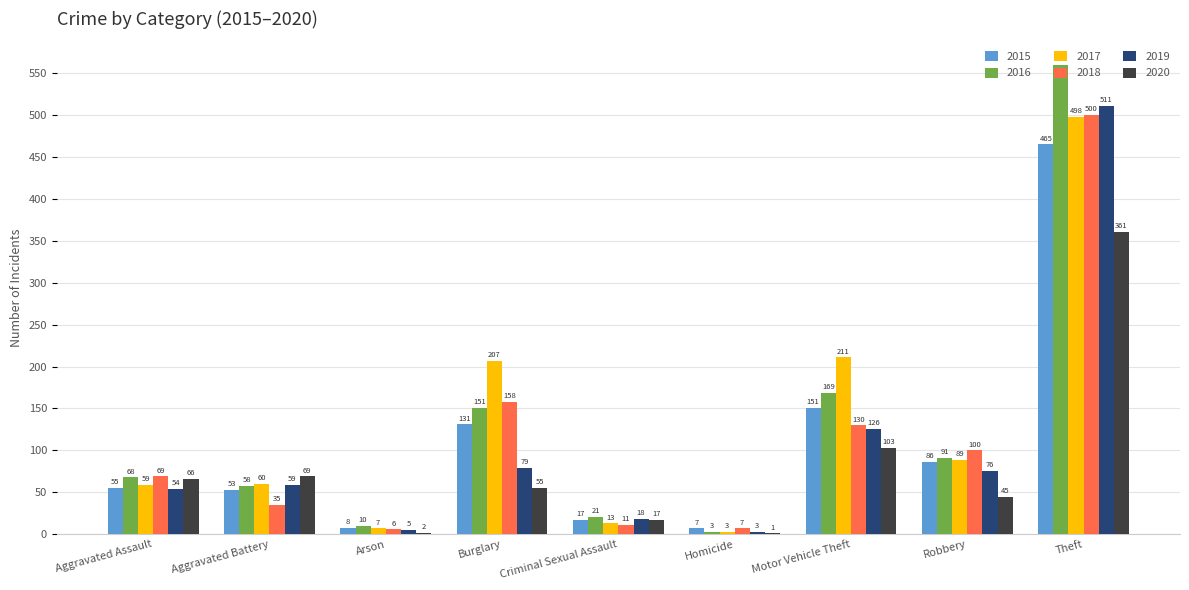

At which label is 2015 closest to 236?

Motor Vehicle Theft